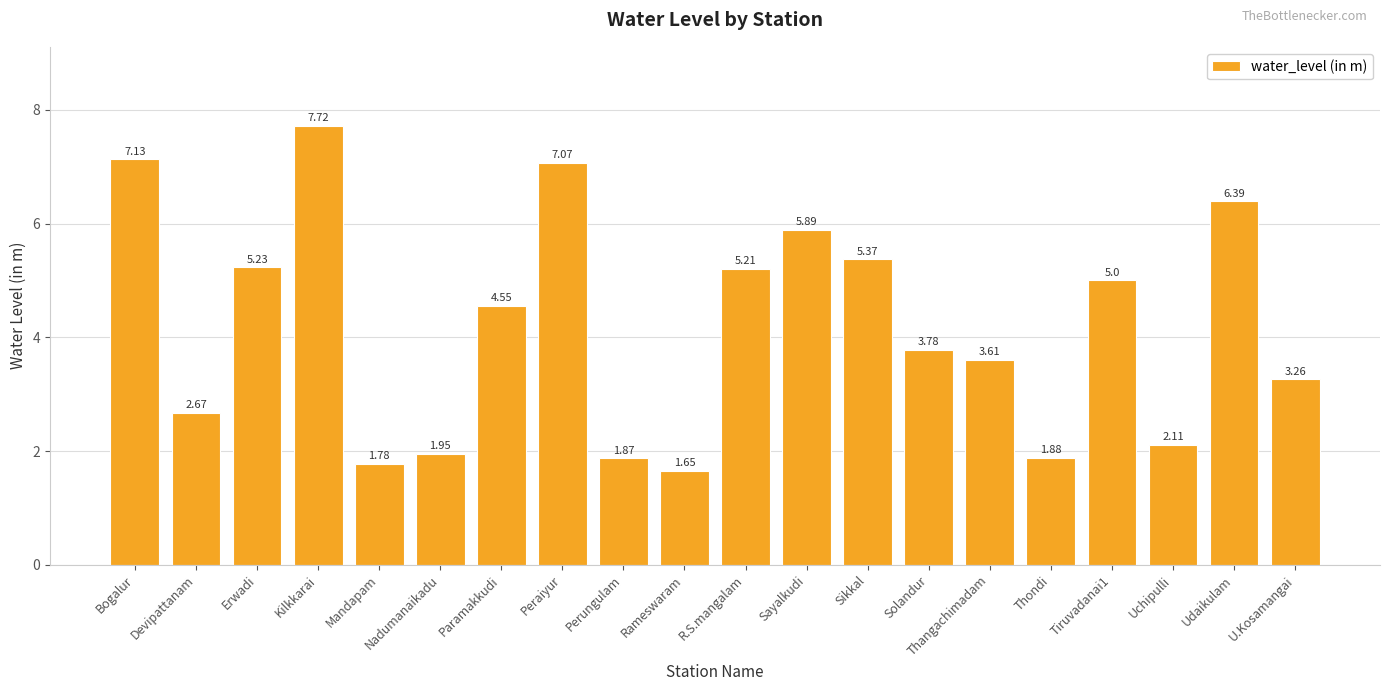

What is the label of the 19th bar from the right?

Devipattanam